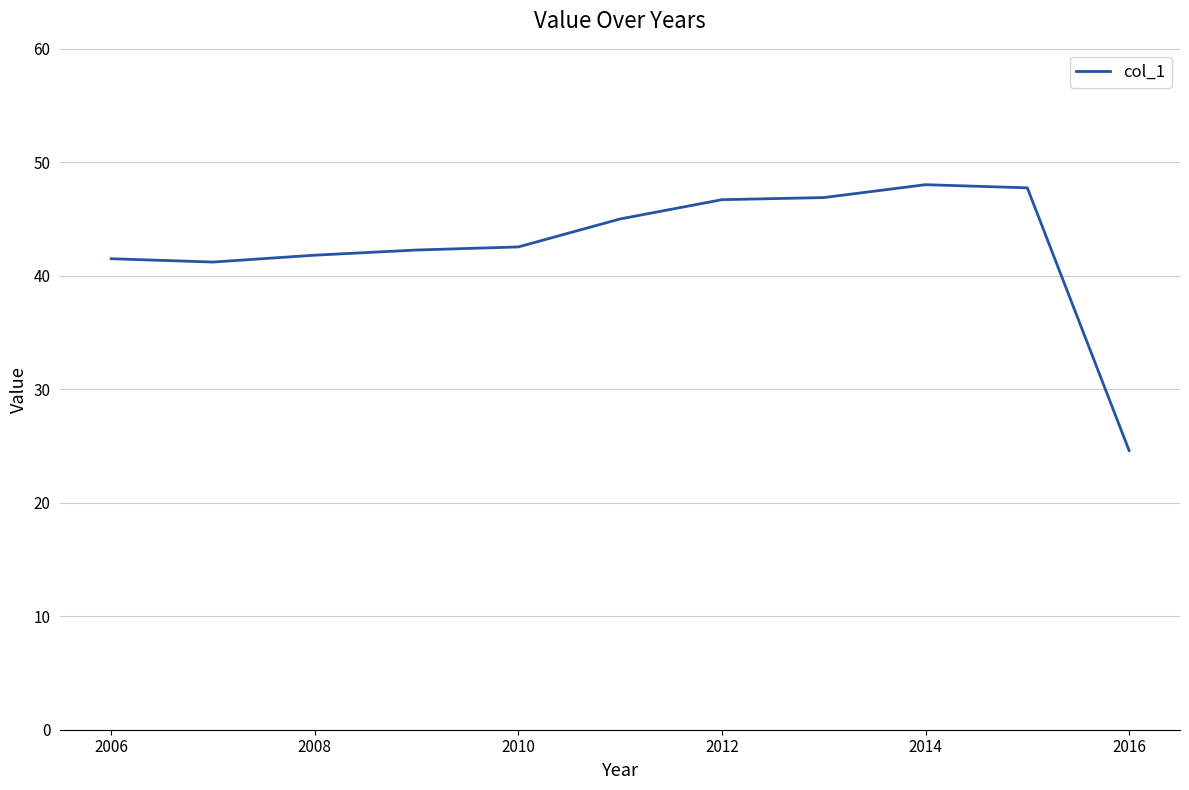

What is the maximum value shown in the chart?

48.0